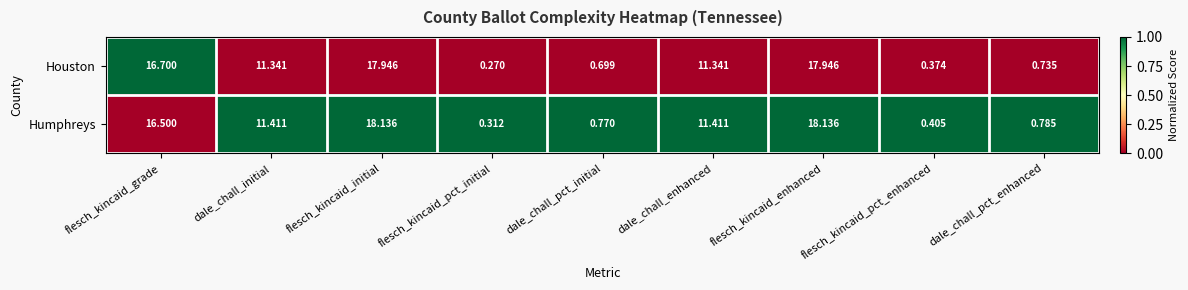

List the series in order of their overall mean, highest first.

Humphreys, Houston